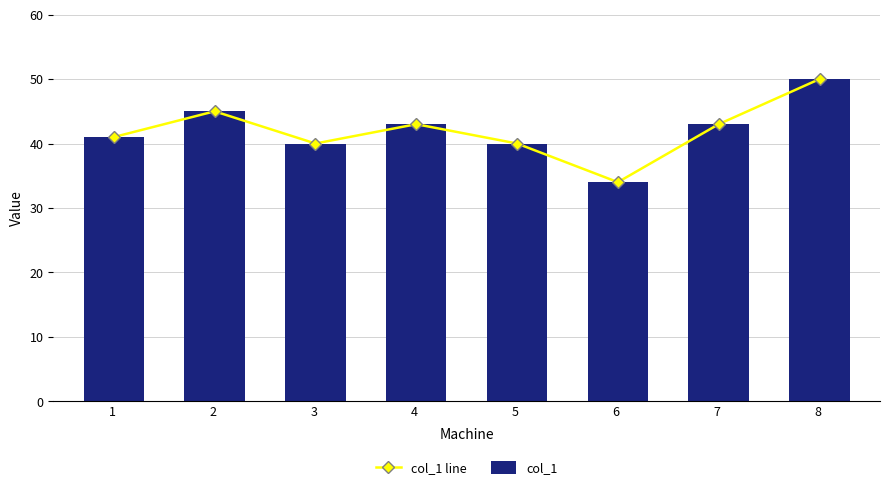

Are the bars horizontal?

No